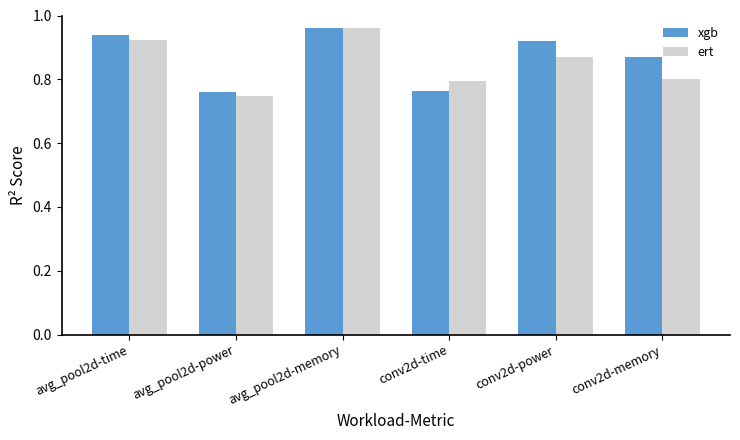

What is the sum of all xgb values?

5.2